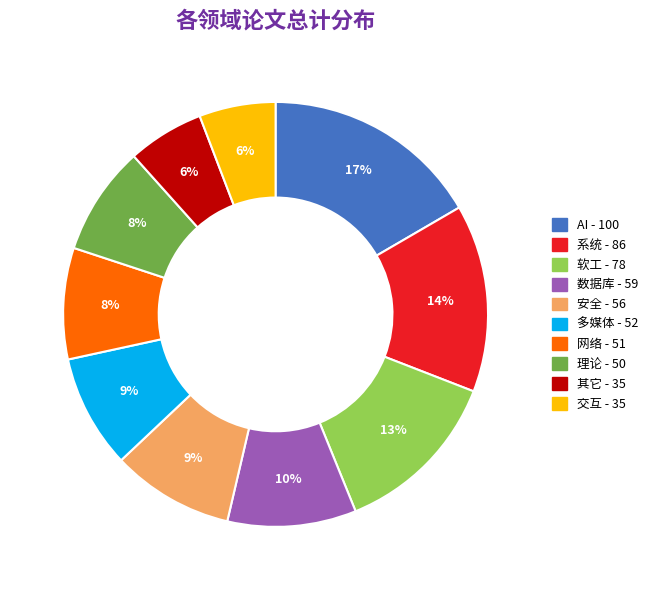

How many slices are in this pie chart?

10